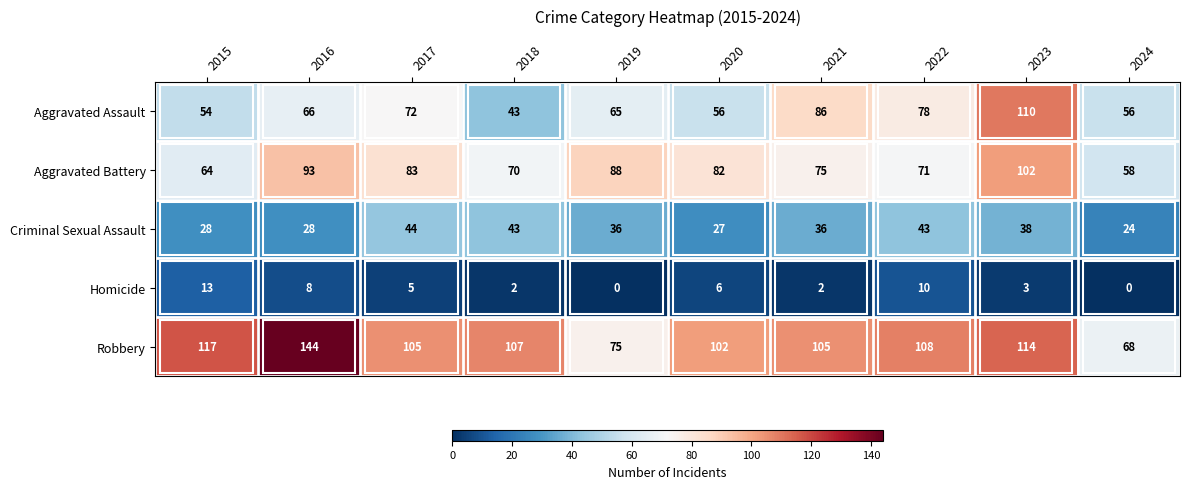

The Robbery series shows 114 at 2019. True or false?

False